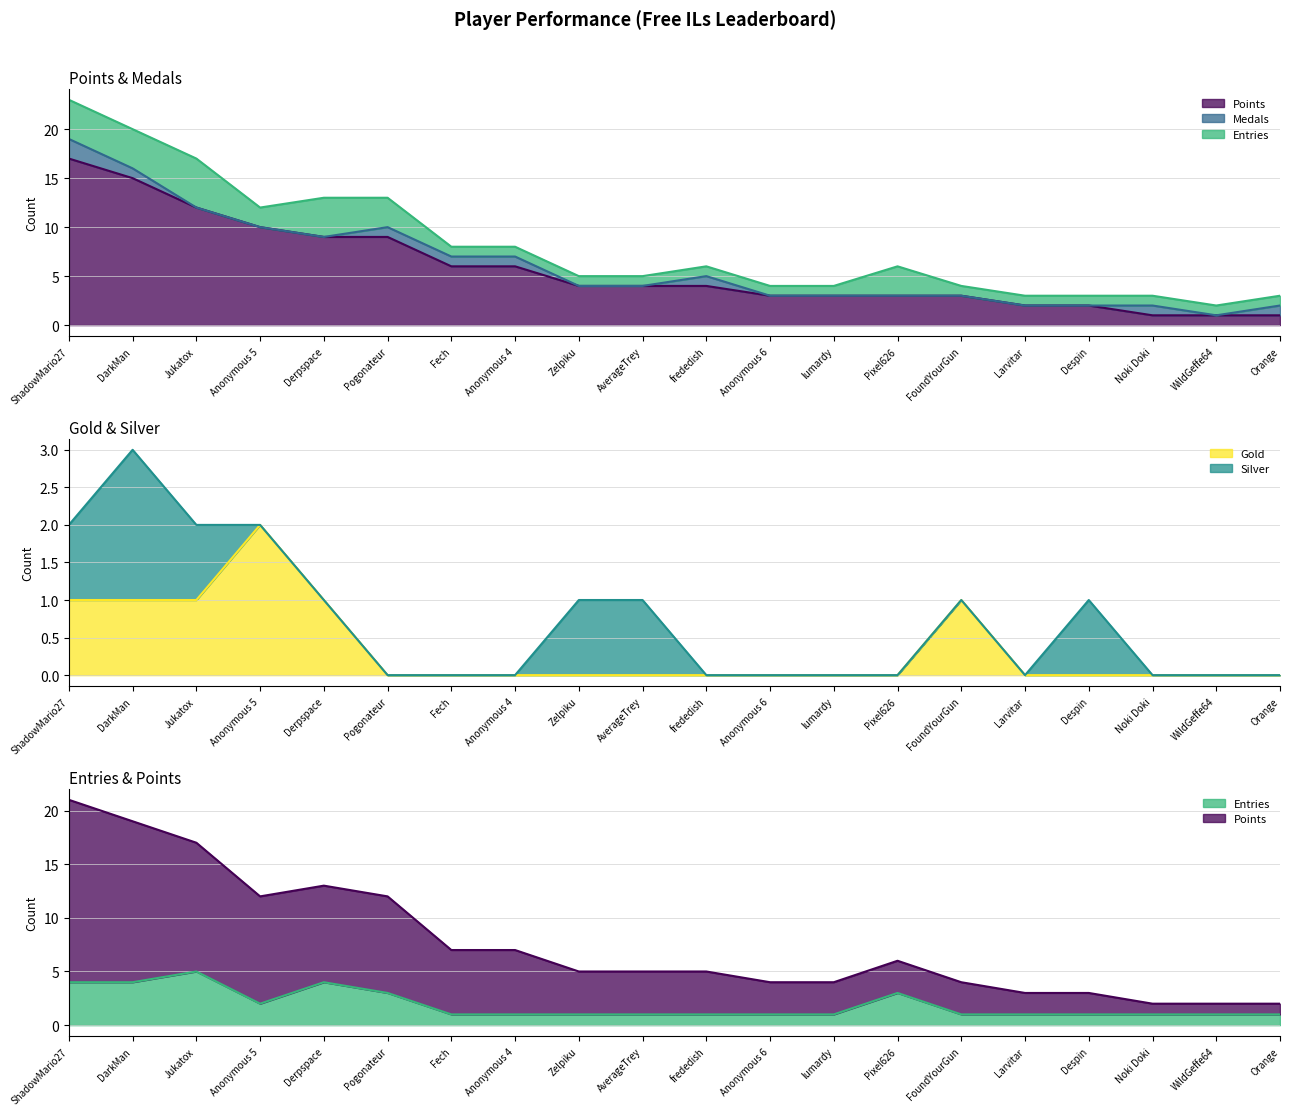

What is the value of the Points point at the 16th from the left?

2